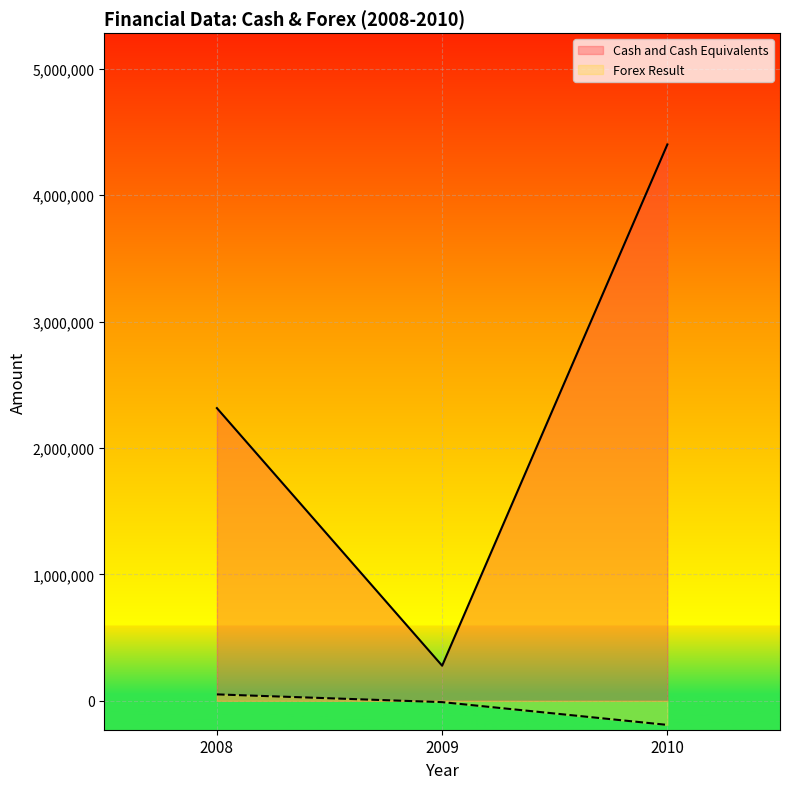

What is the average value of the Cash and Cash Equivalents series?

2331505.8